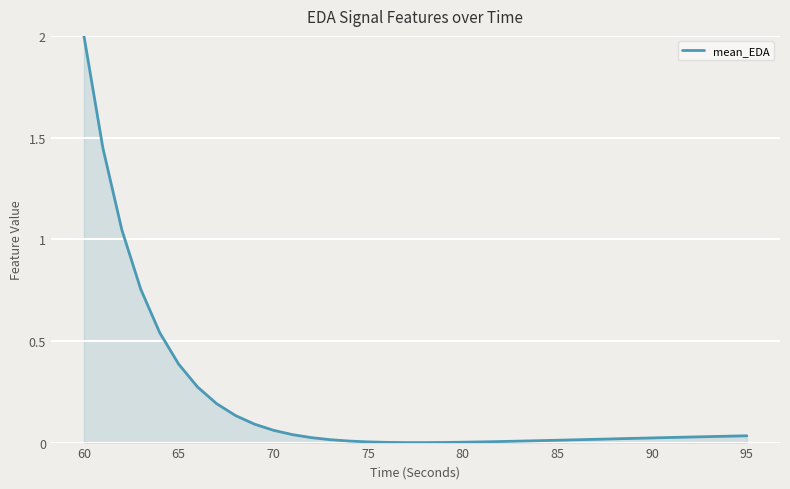

What is the difference between the maximum and minimum values?

2.0